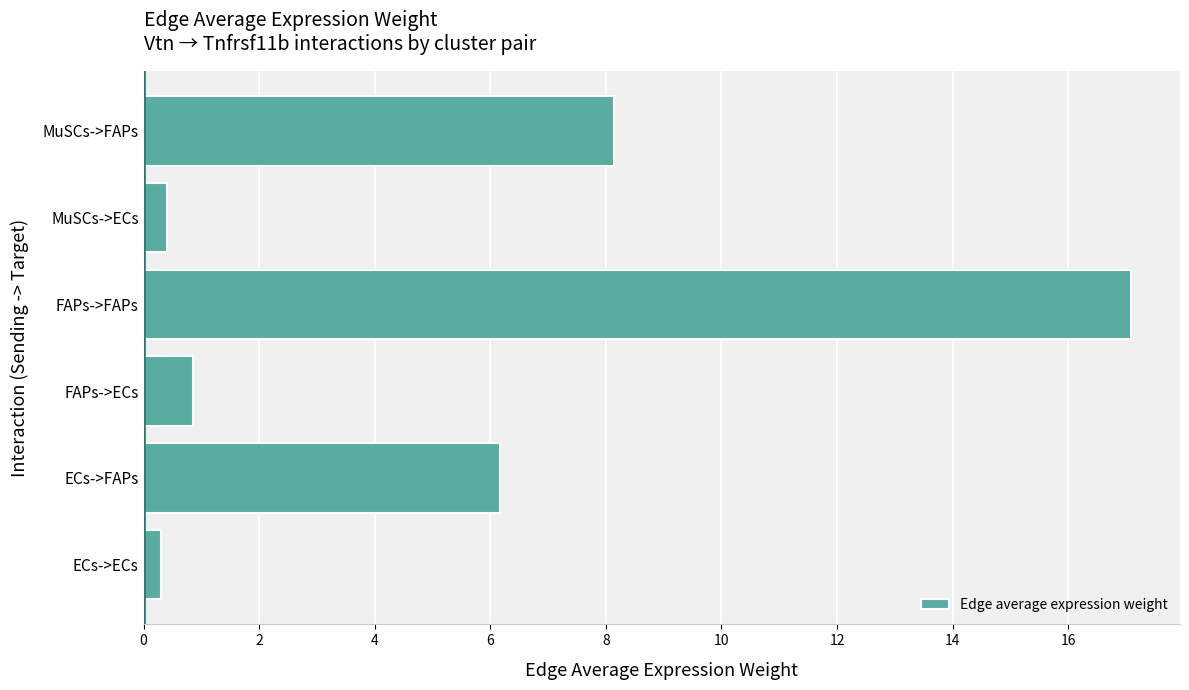

What is the ratio of the value at FAPs->FAPs to the value at MuSCs->FAPs?

2.1